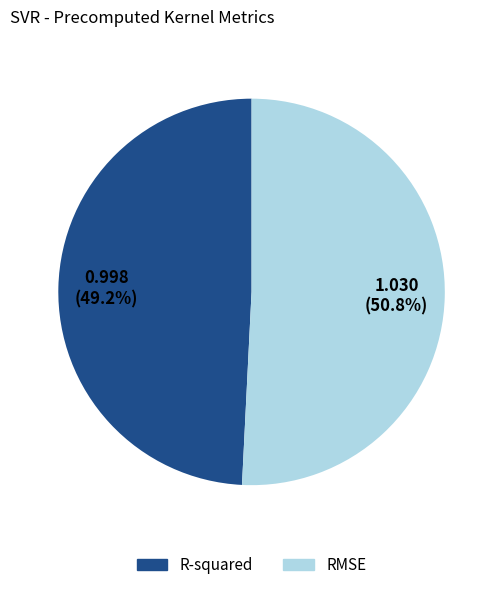

Count the number of slices in the pie.

2